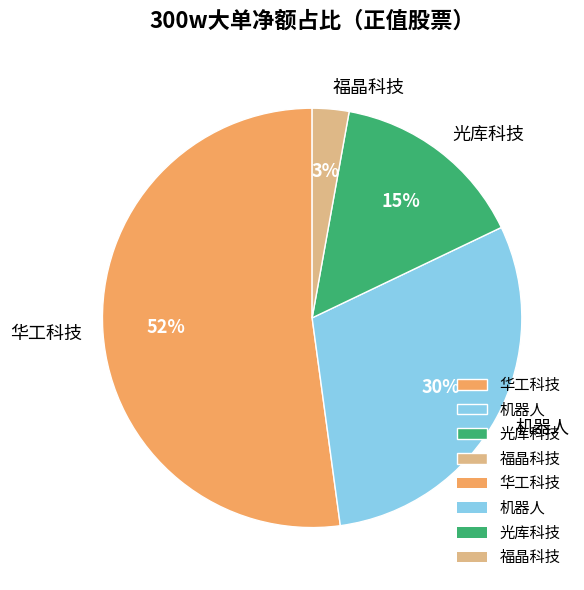

To the nearest percent, what percentage of the pie is 机器人?

30%